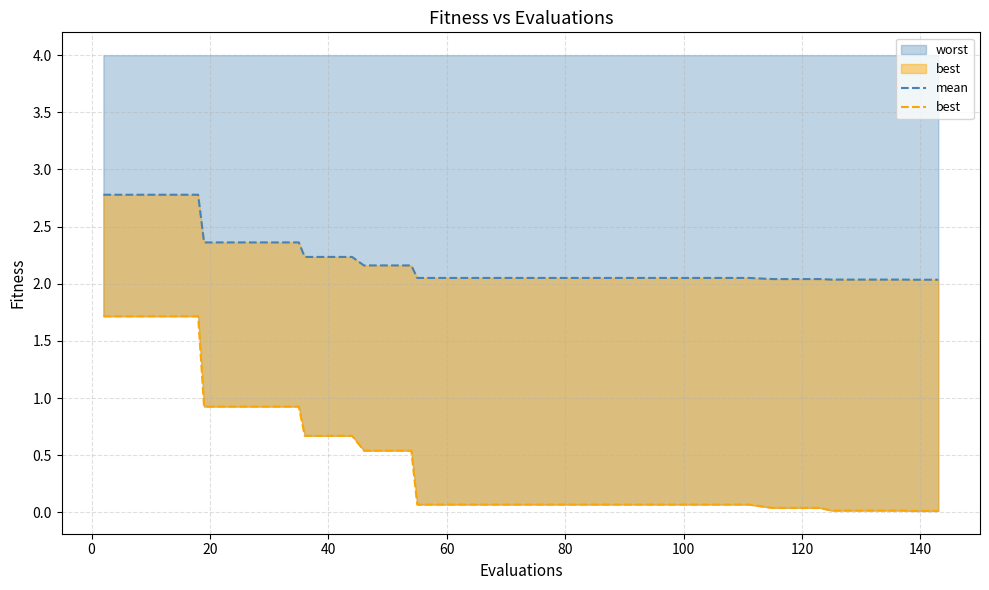

True or false: mean and best intersect in this chart.

False